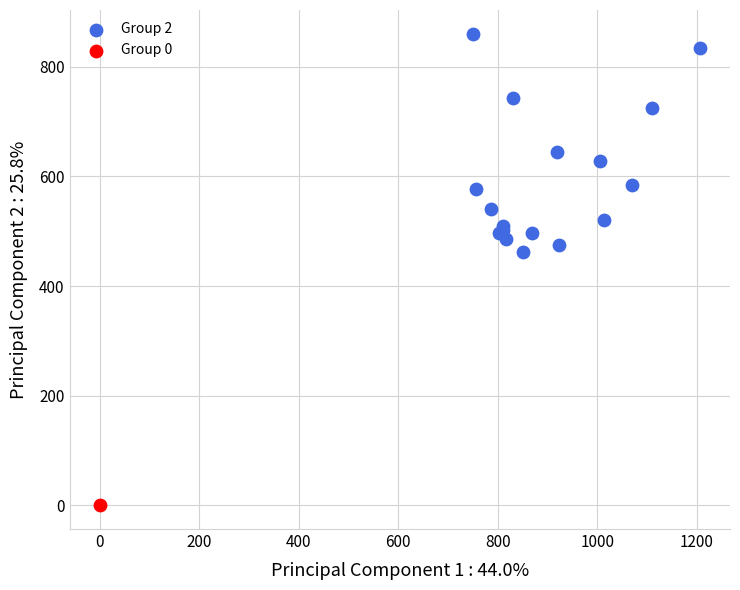

What are all the series names shown in the legend?

Group 2, Group 0